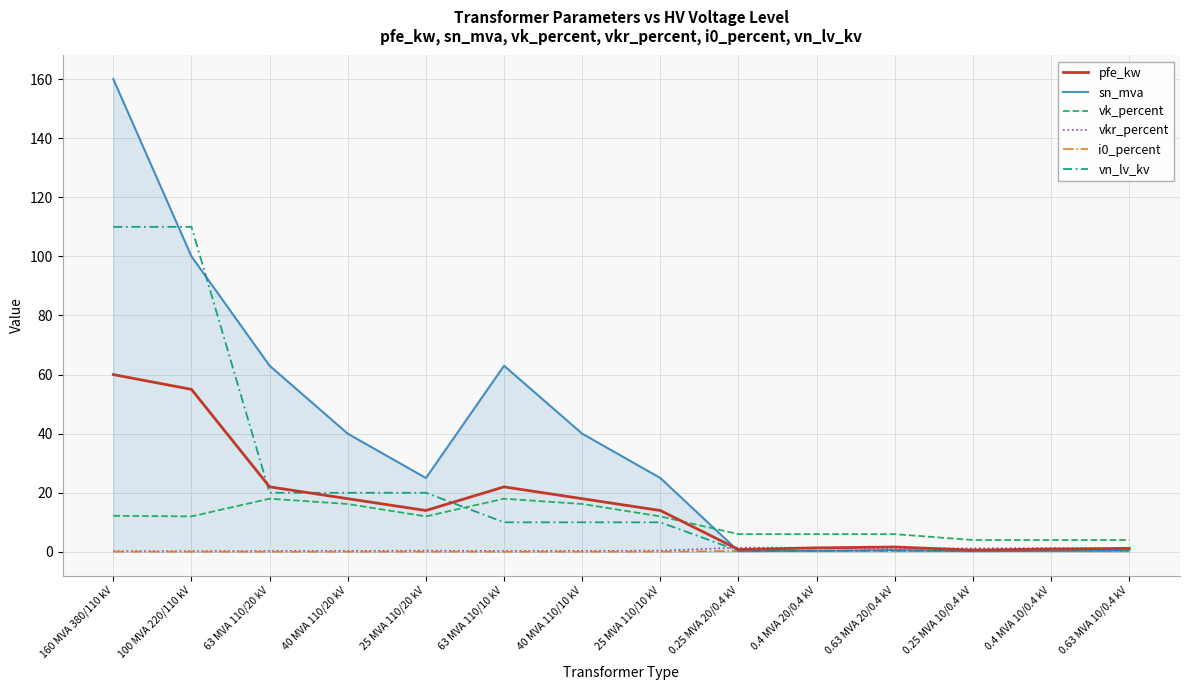

How many categories are shown in the chart?

14